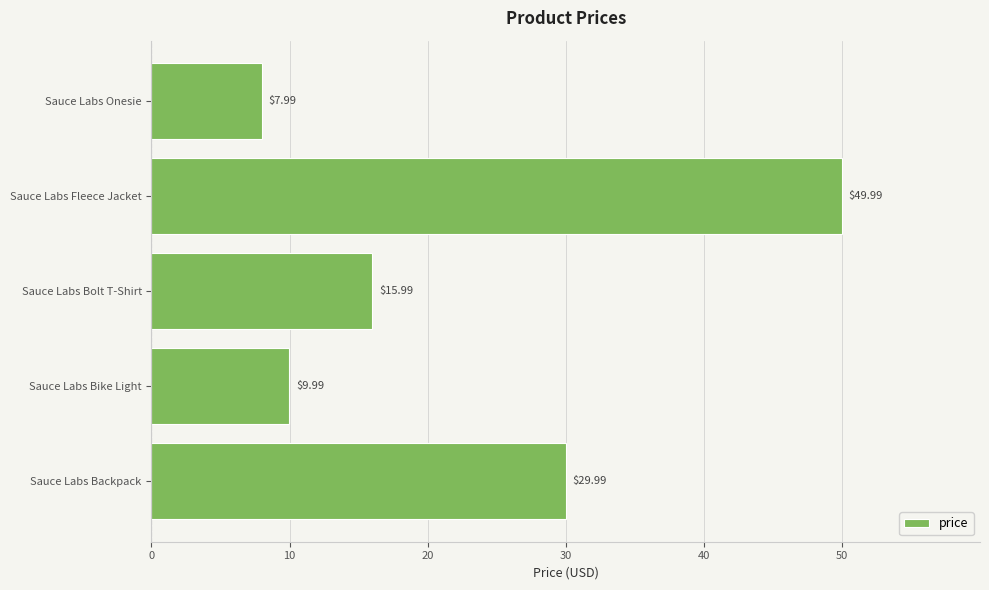

Which has a higher value, Sauce Labs Bike Light or Sauce Labs Onesie?

Sauce Labs Bike Light